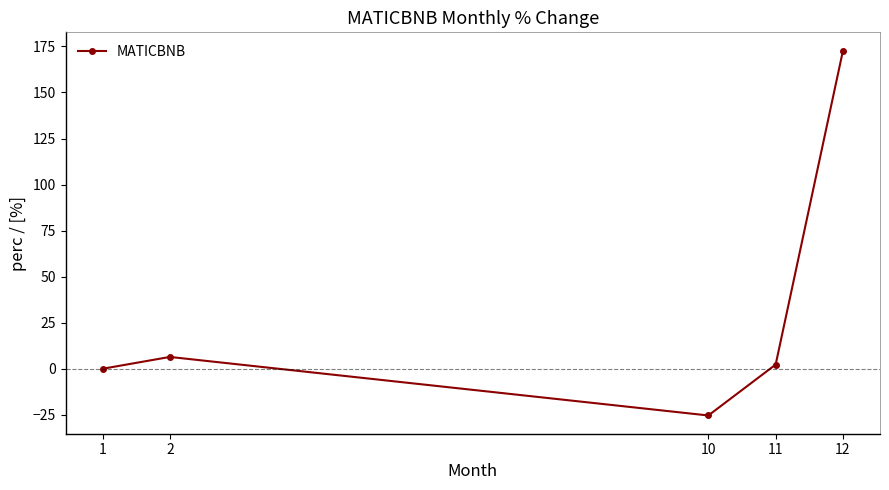

Where does the data first go above 2?

2